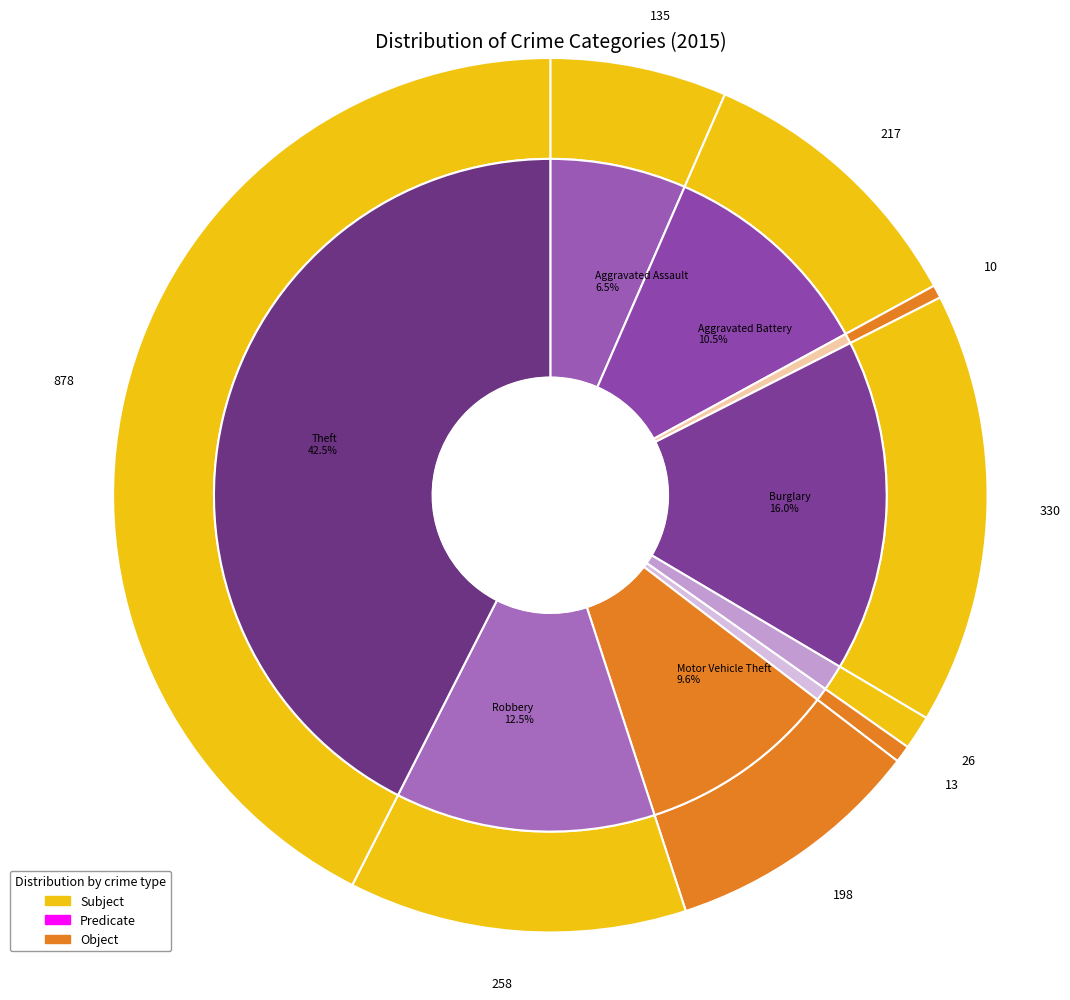

How many segments does this pie chart have?

9